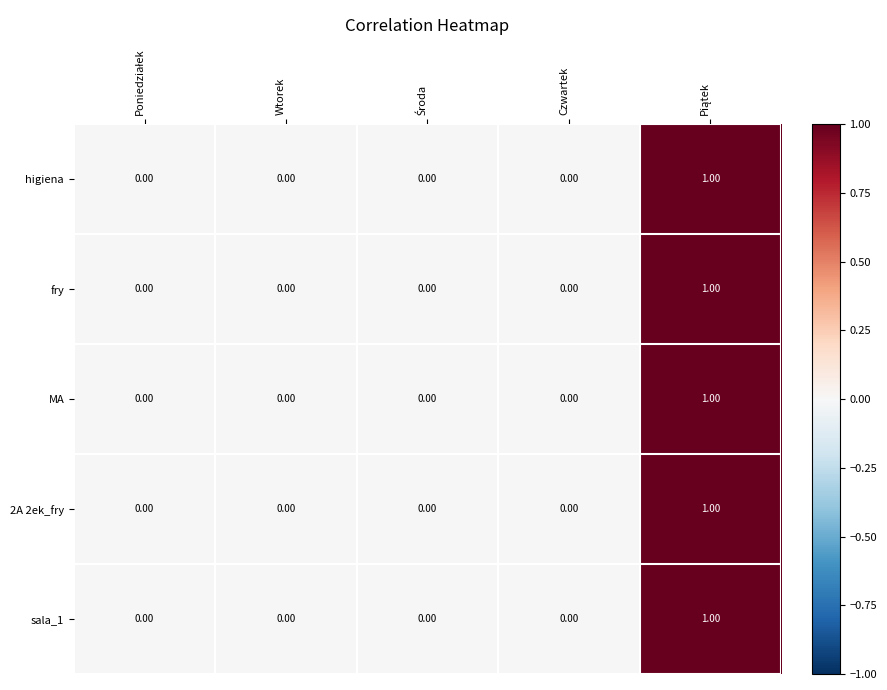

Rank the series by their maximum value, from highest to lowest.

higiena, fry, MA, 2A 2ek_fry, sala_1